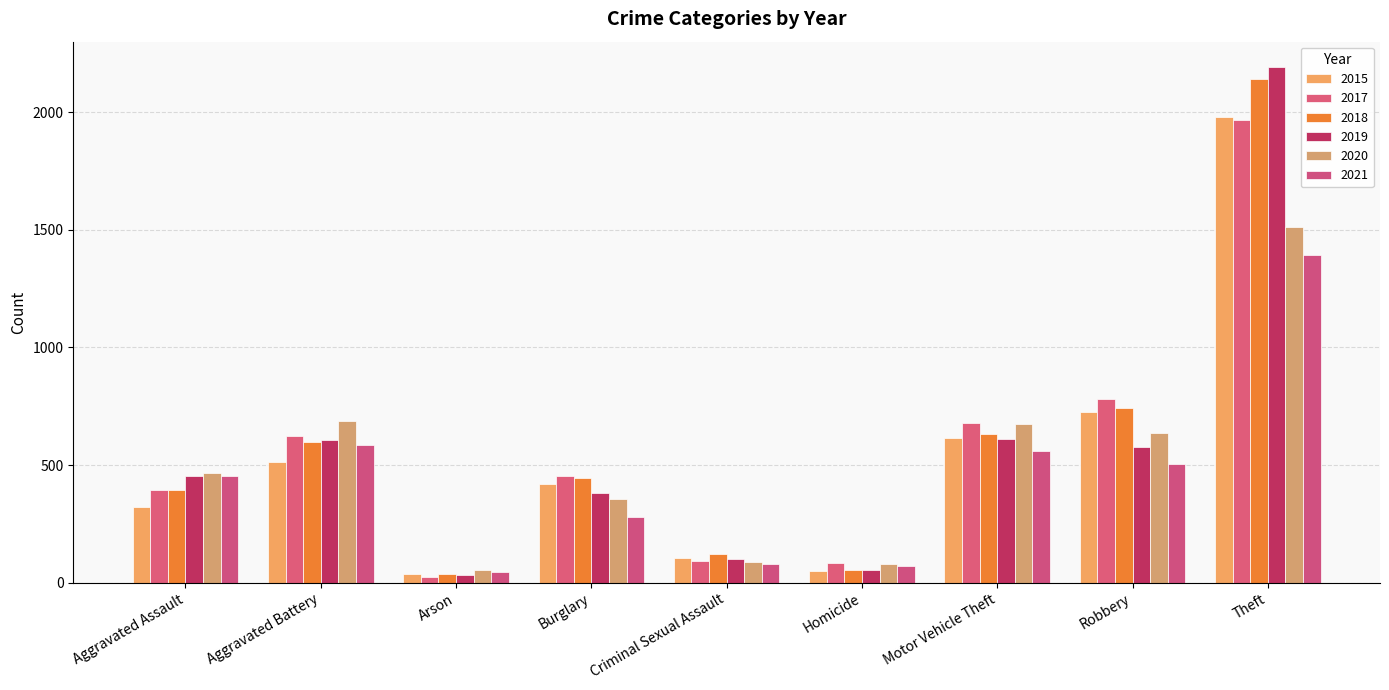

At which category is the sum across all series the highest?

Theft